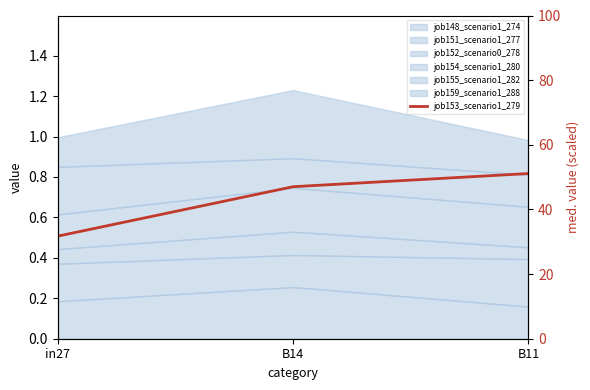

How many lines are shown in the chart?

1